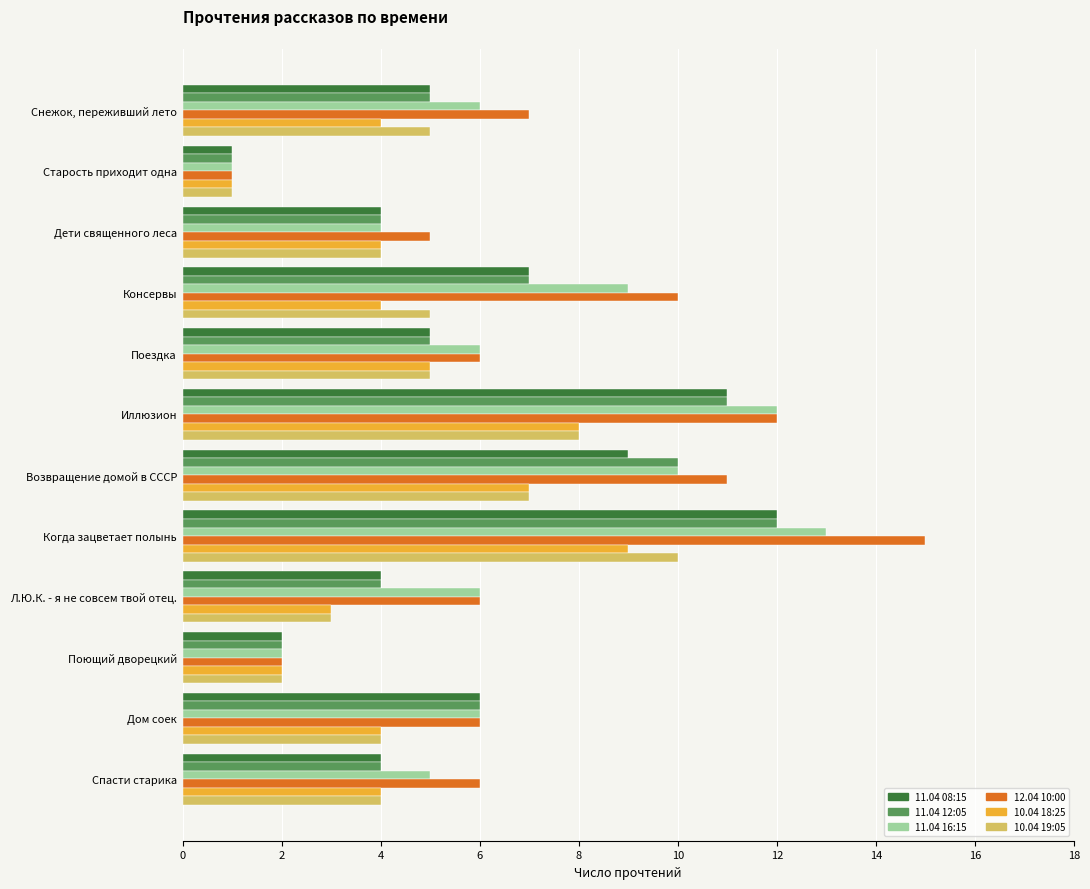

At which label does 11.04 08:15 reach its minimum?

Старость приходит одна